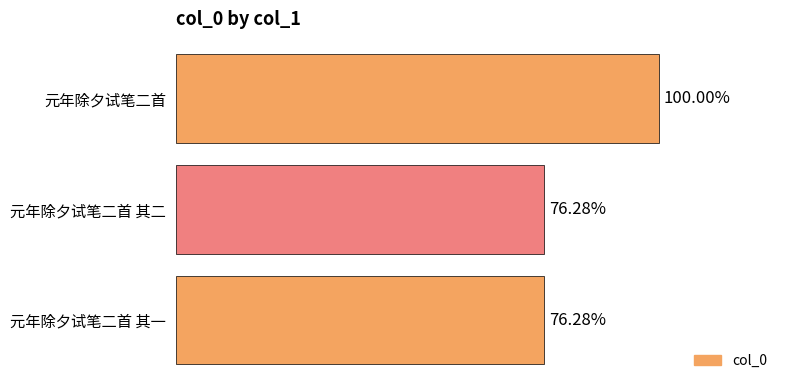

Are the bars horizontal?

Yes